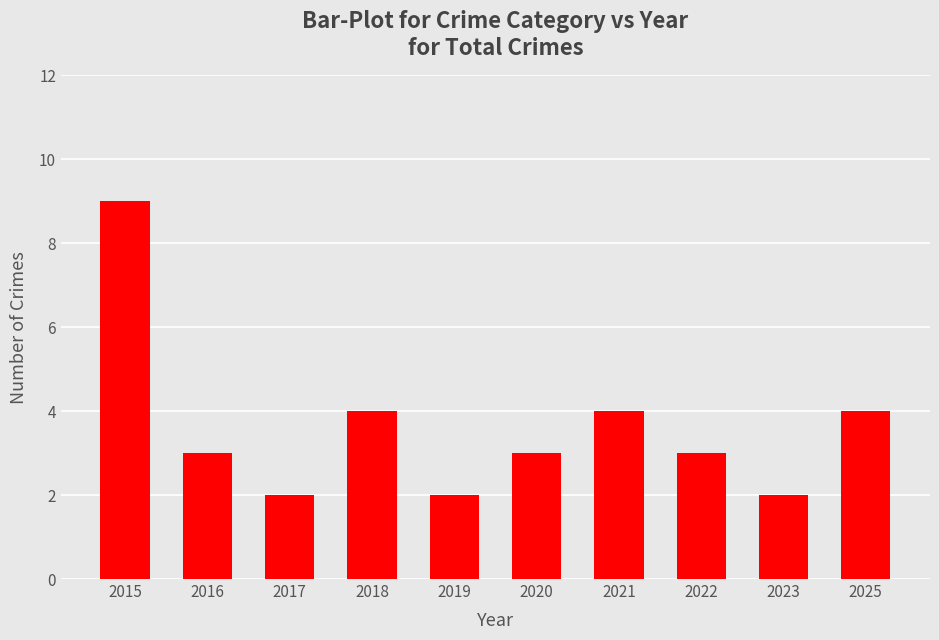

Where does the data first go above 3?

2015